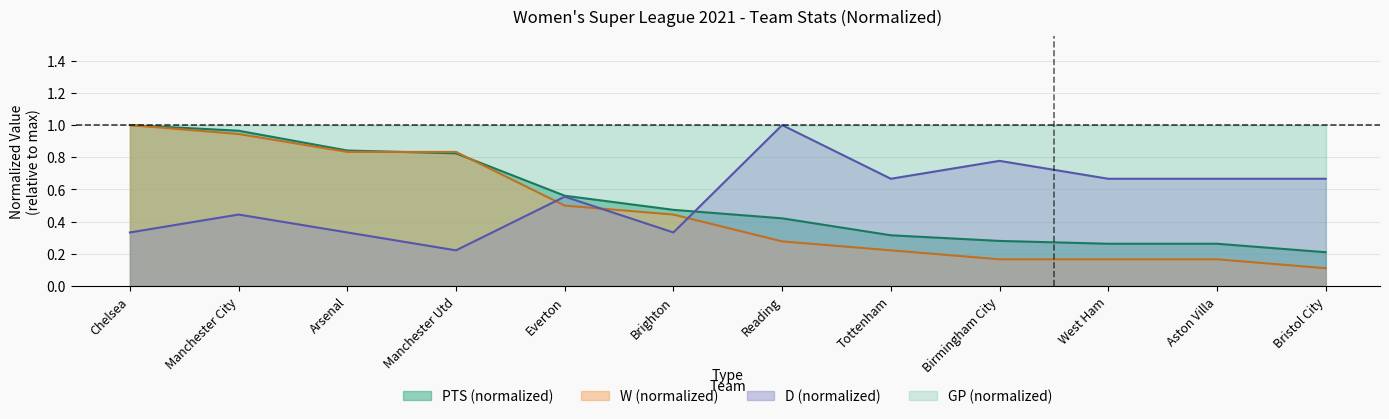

What is the maximum value shown in the chart?

1.0